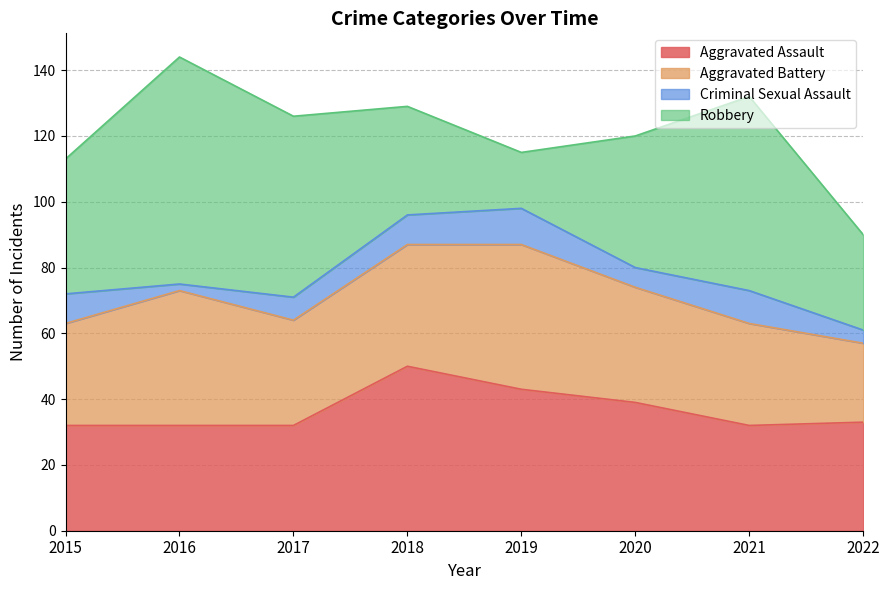

Rank the categories by Criminal Sexual Assault value from lowest to highest.

2016, 2022, 2020, 2017, 2015, 2018, 2021, 2019